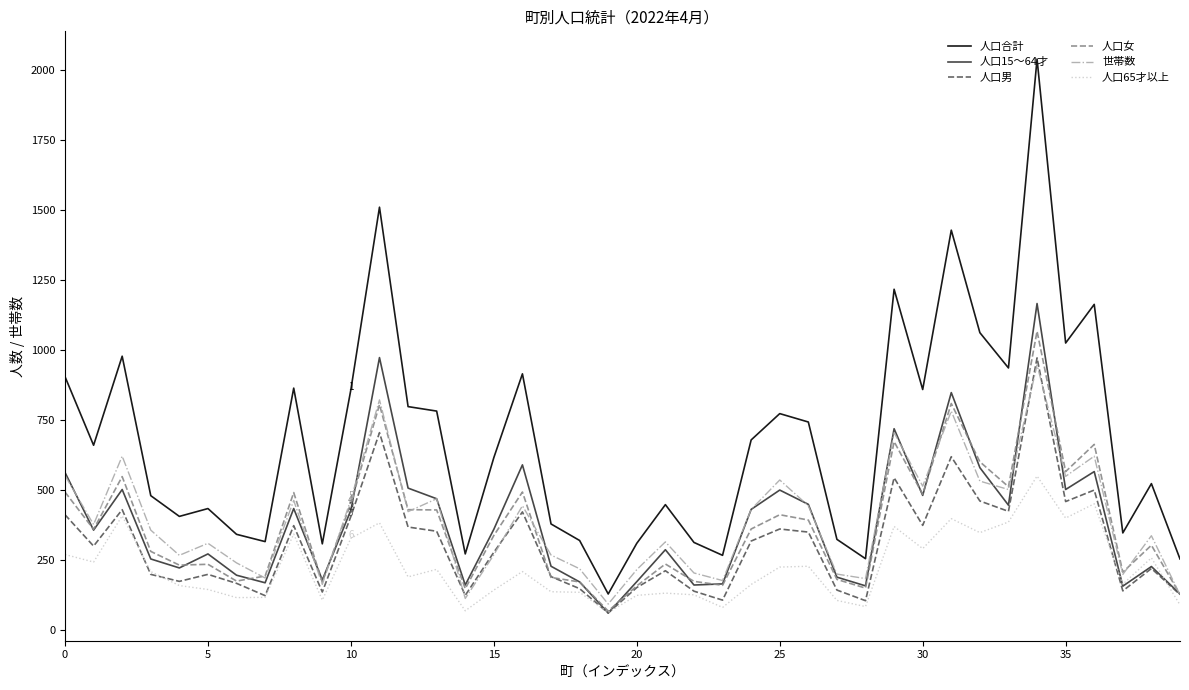

Which series has the largest range (max minus min)?

人口合計